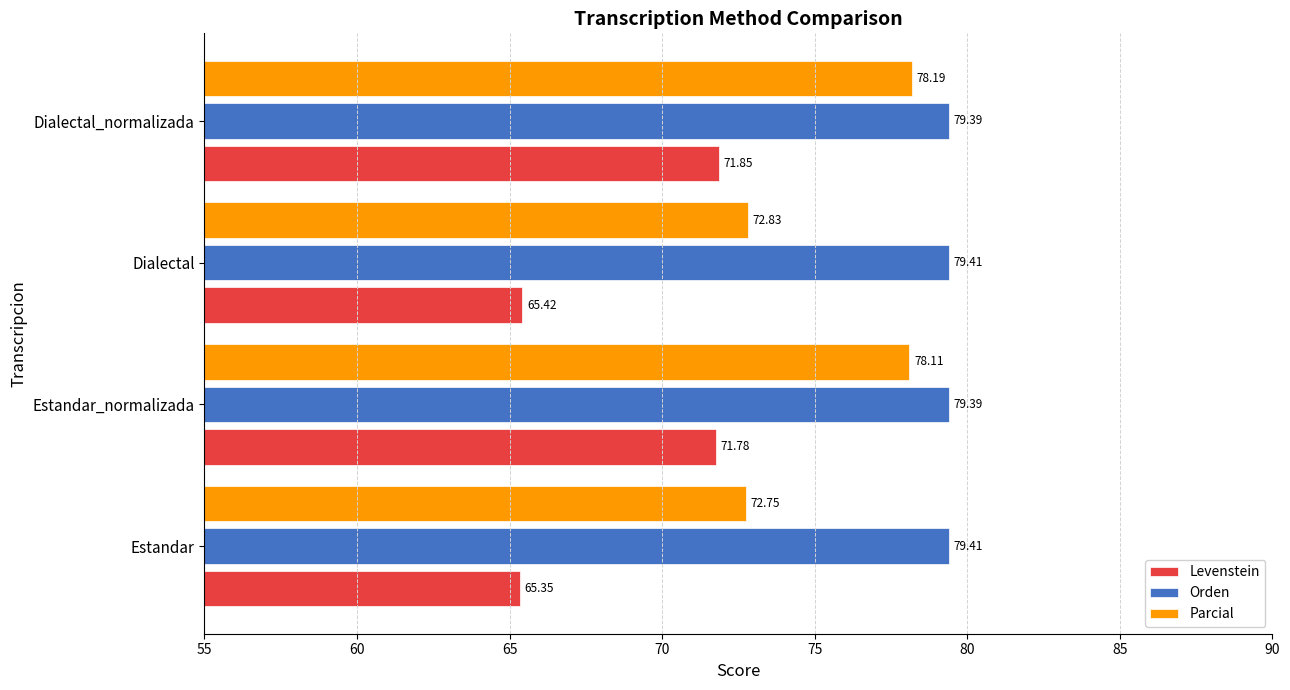

Where is Parcial nearest to the value 75?

Dialectal